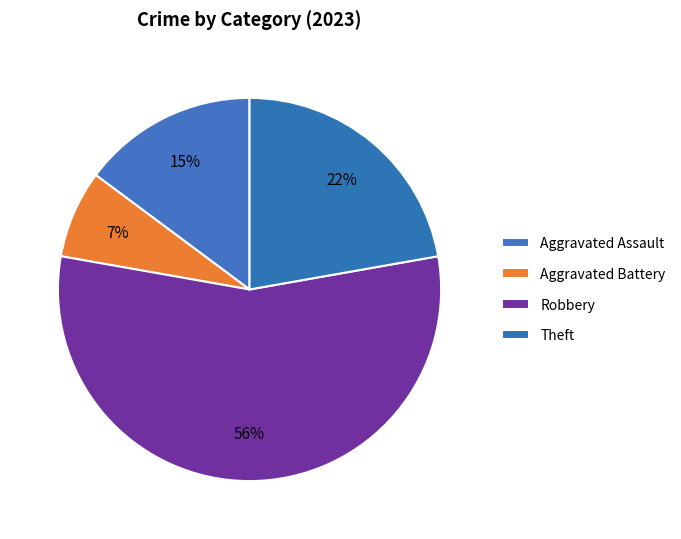

How many slices are in this pie chart?

4